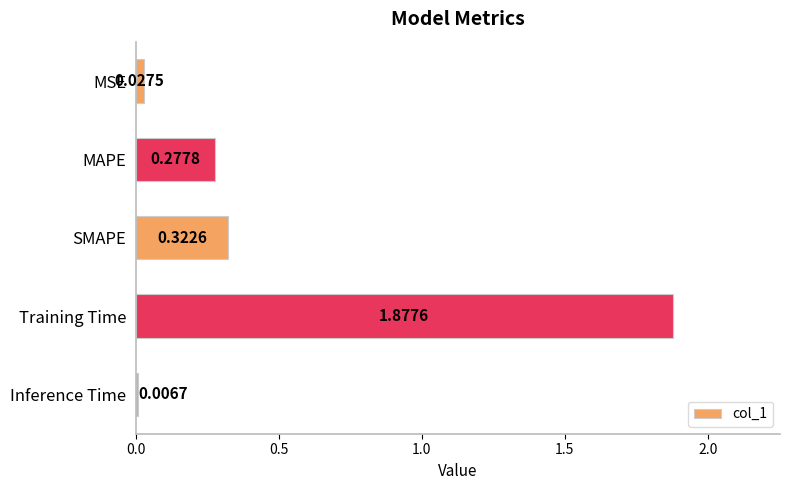

What is the sum of all values?

2.5